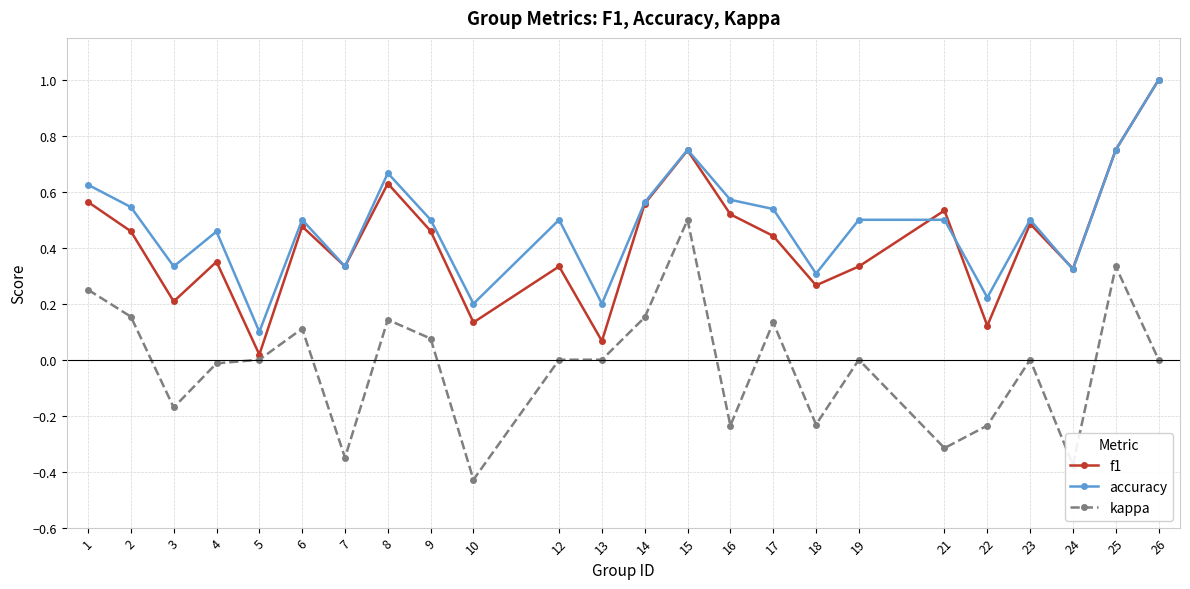

True or false: accuracy and kappa intersect in this chart.

False